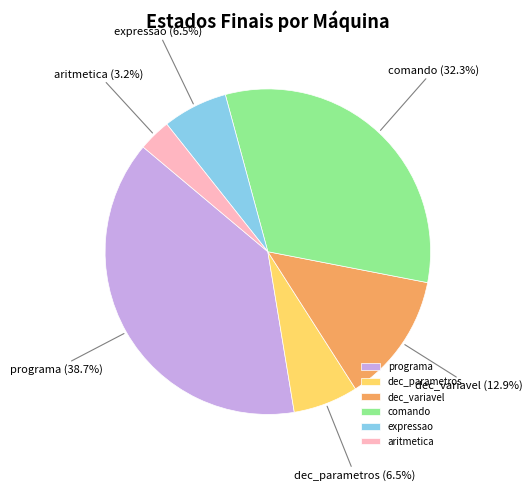

To the nearest percent, what is the difference between the largest and smallest slice percentages?

35%